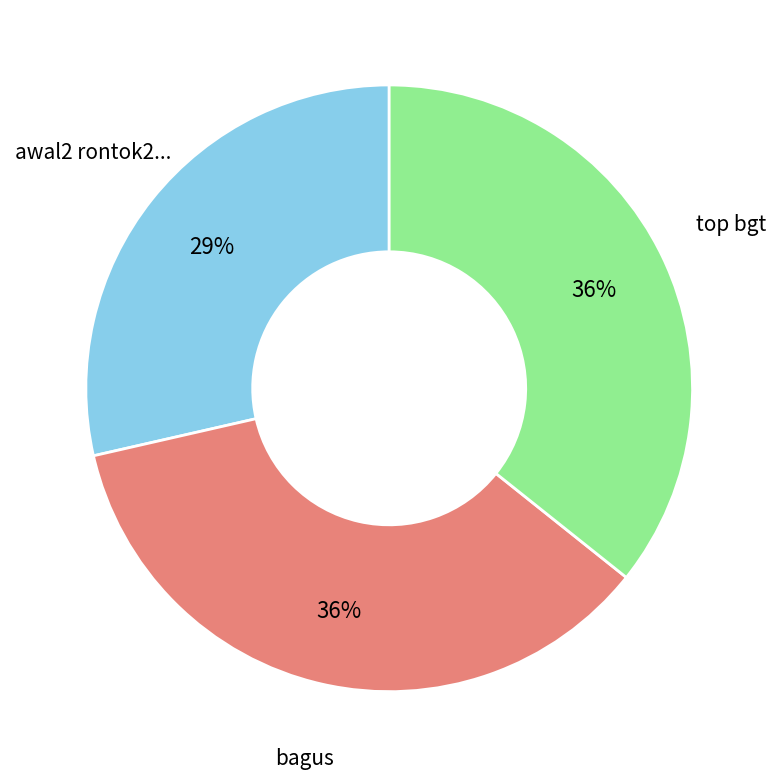

Is there any slice that represents more than half of the pie?

No